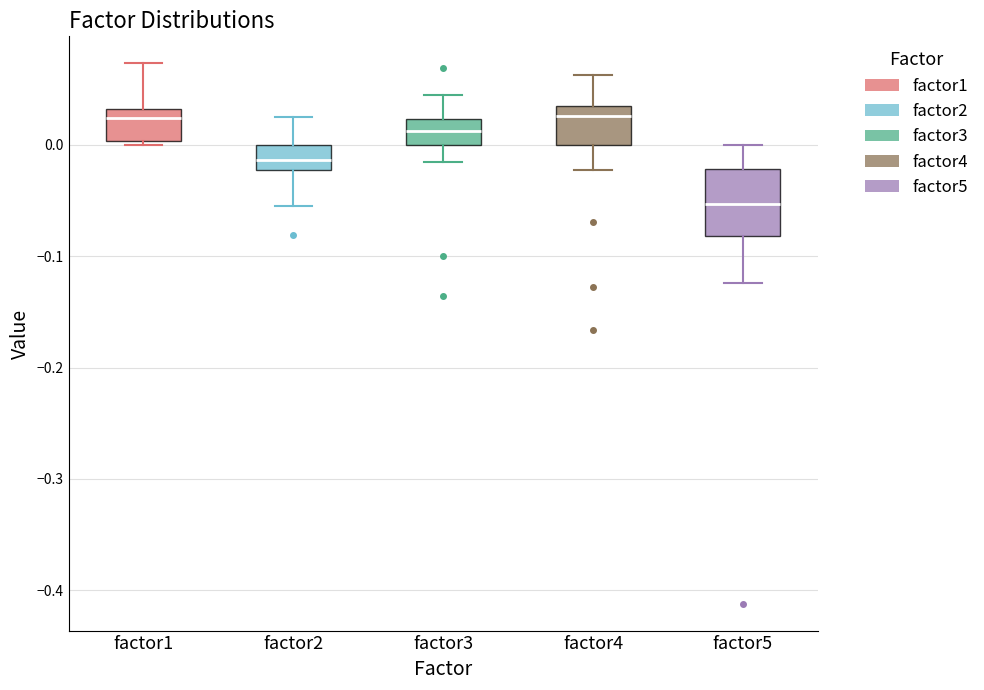

Comparing the boxes themselves (not the whiskers), which one is the tallest?

factor5